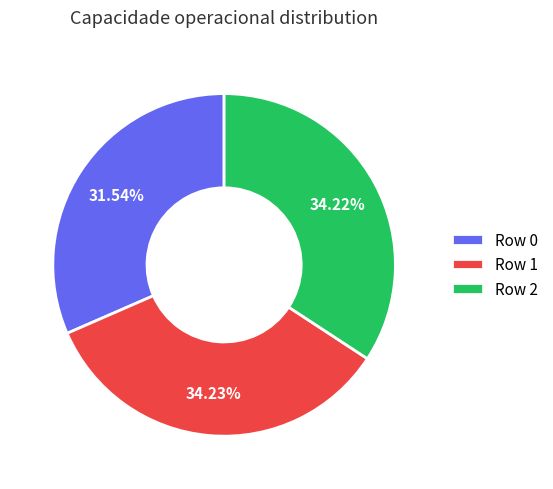

To the nearest percent, what is the average slice percentage?

33%